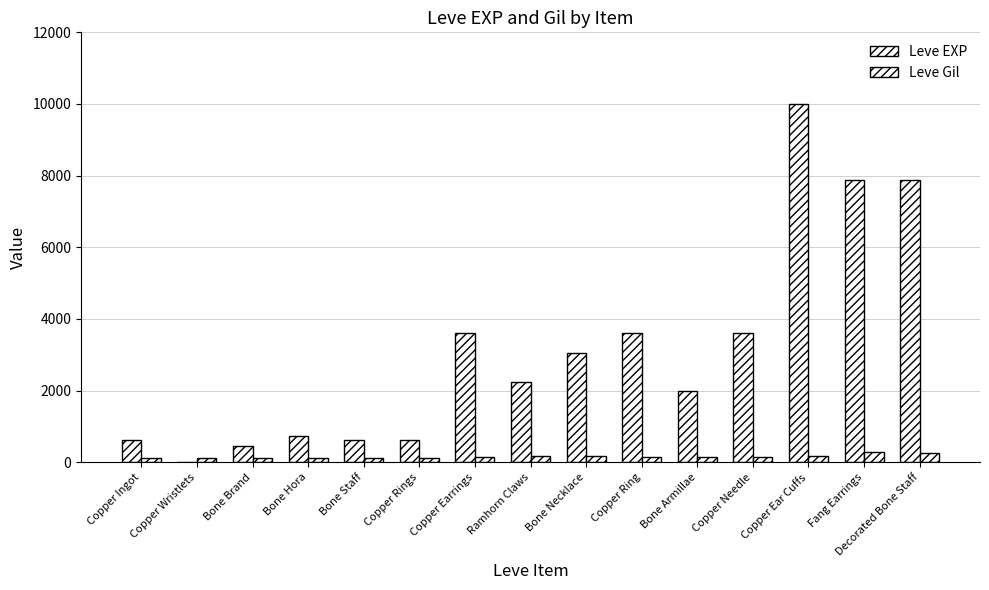

How many groups of bars are there?

15